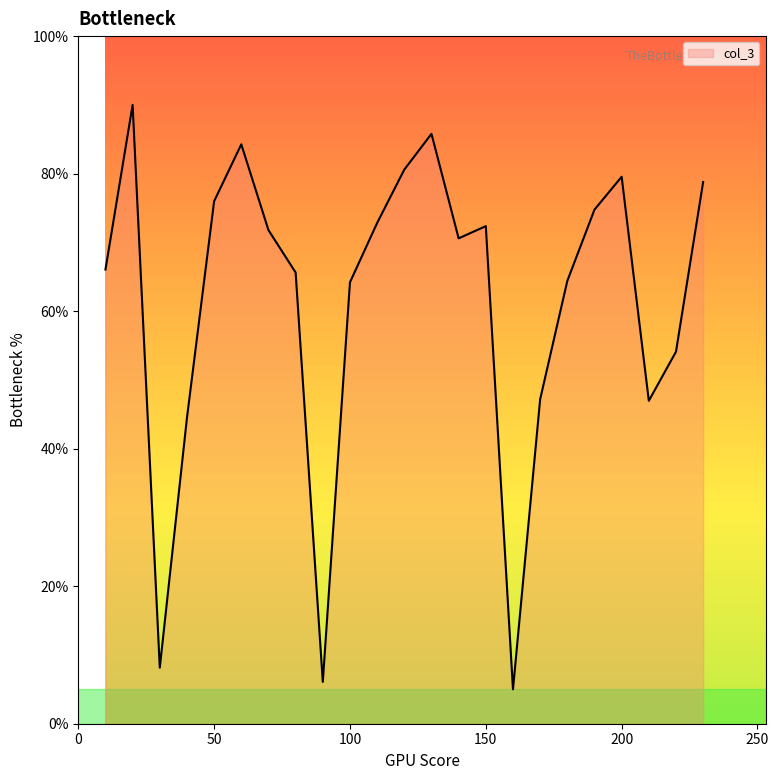

How many lines are shown in the chart?

1